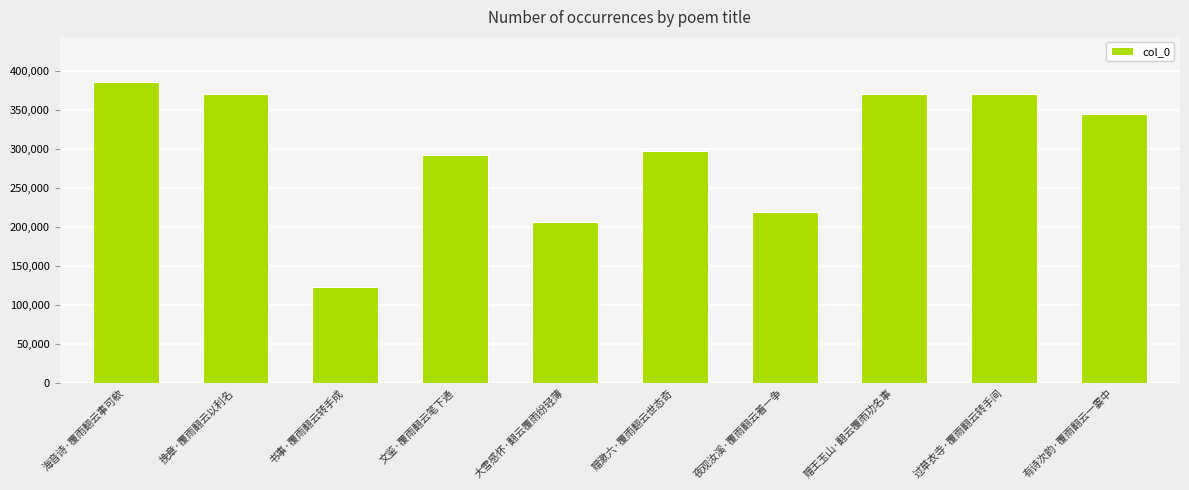

What position from the right is 海音诗·覆雨翻云事可欷?

10